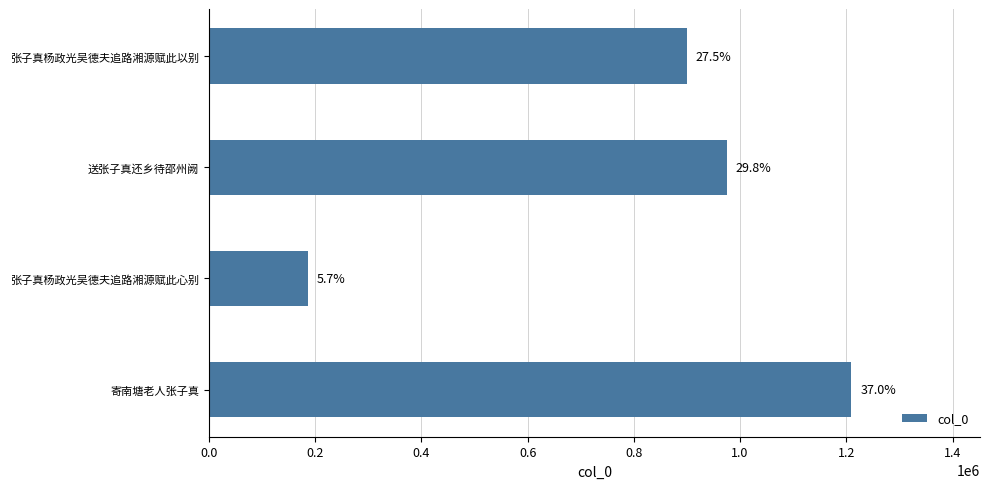

What is the smallest value displayed?

186717